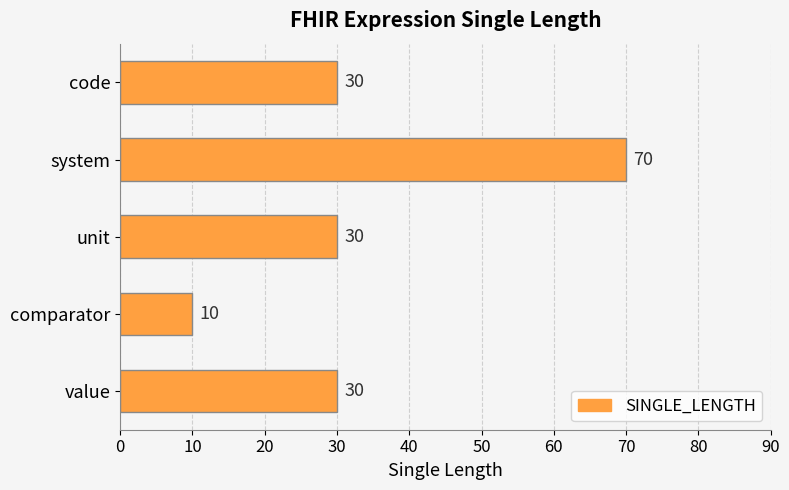

Between unit and system, which is larger?

system